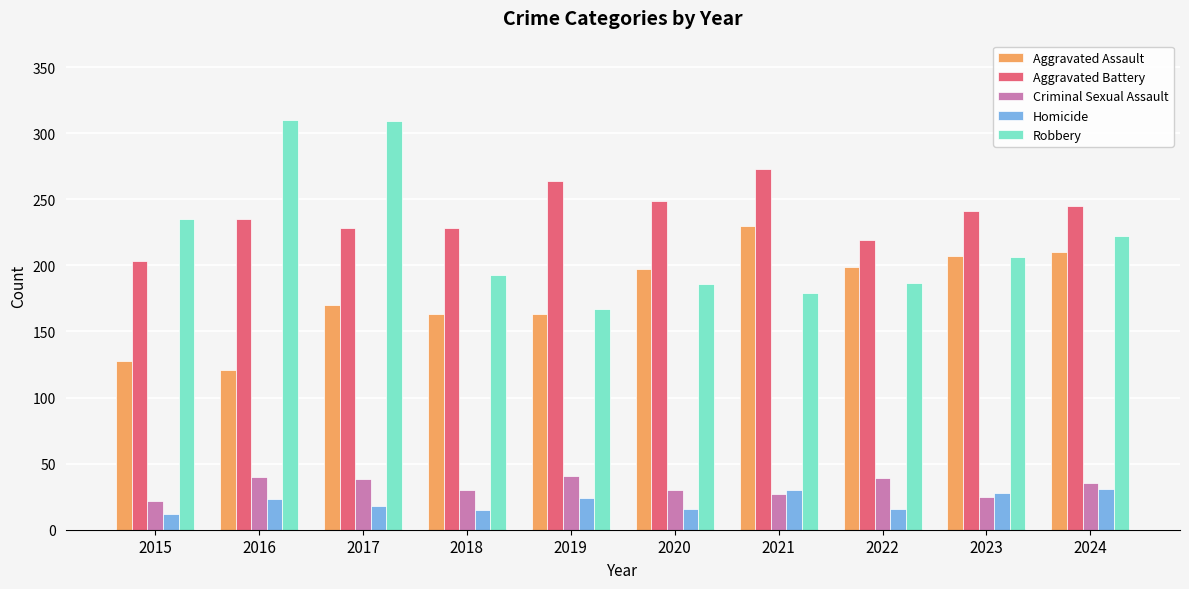

What is the difference between the highest and lowest values at 2018?

213